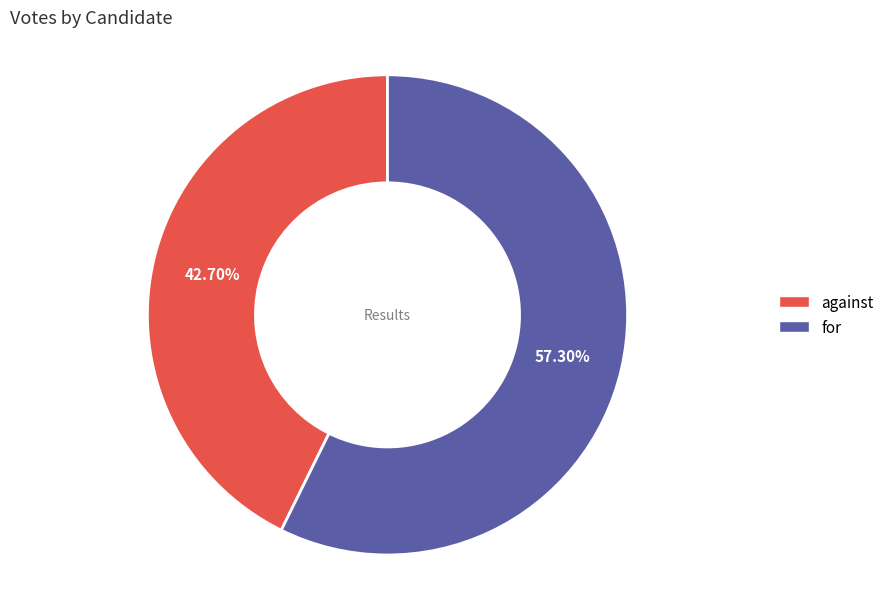

True or false: against accounts for 29% of the total.

False